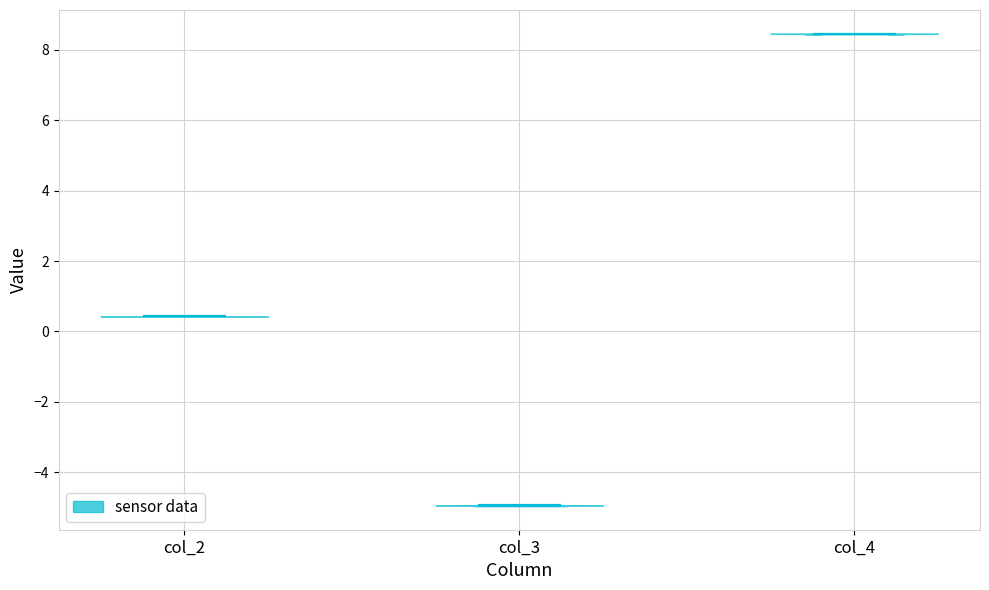

Where does the median line of the violin for col_4 sit on the y-axis? The values are not printed on the chart, so give them approximately, as read against the axis.

8.4